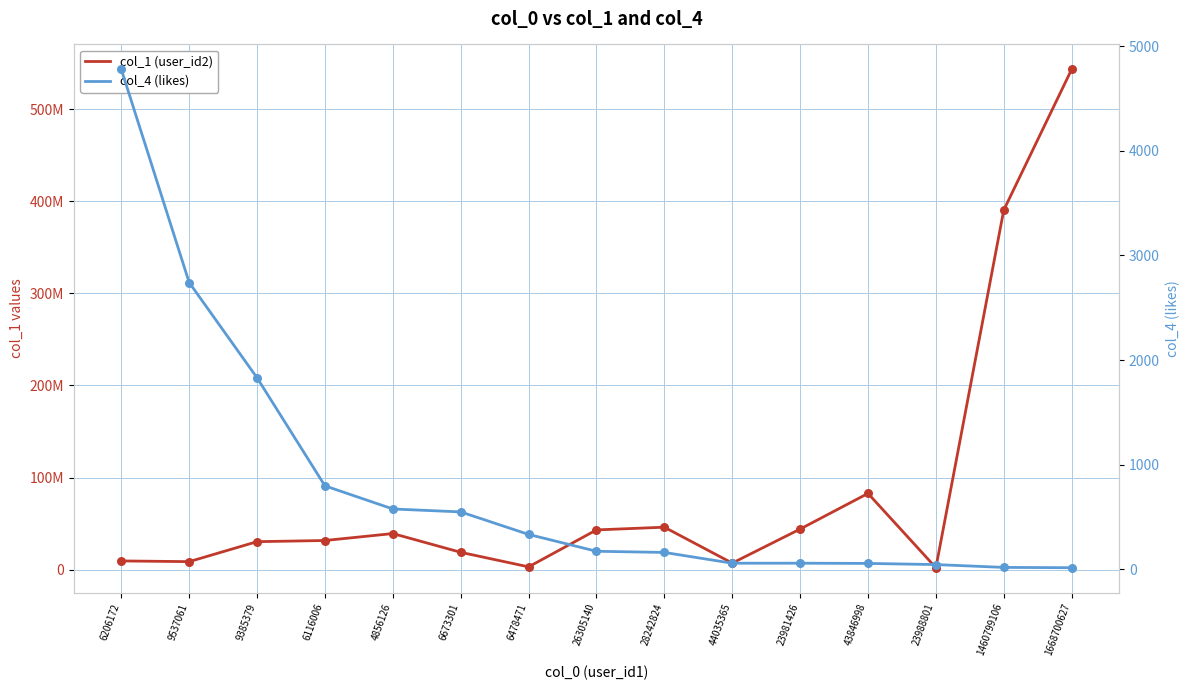

Which series contains the lowest Y value?

col_4 (likes)